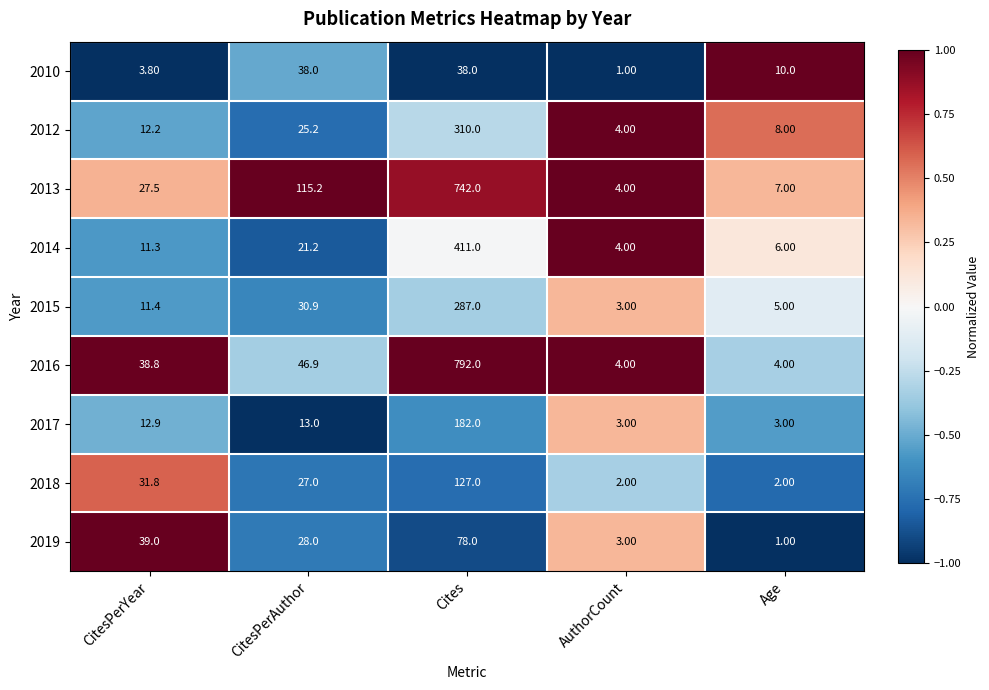

Where is 2010 nearest to the value 19?

Age